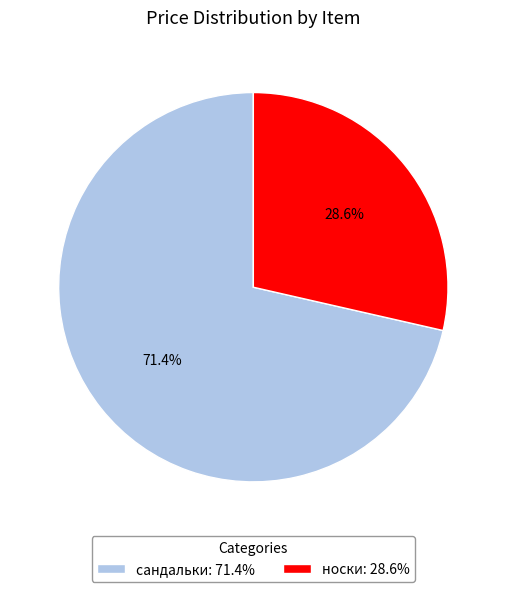

Which slice is the smallest?

носки